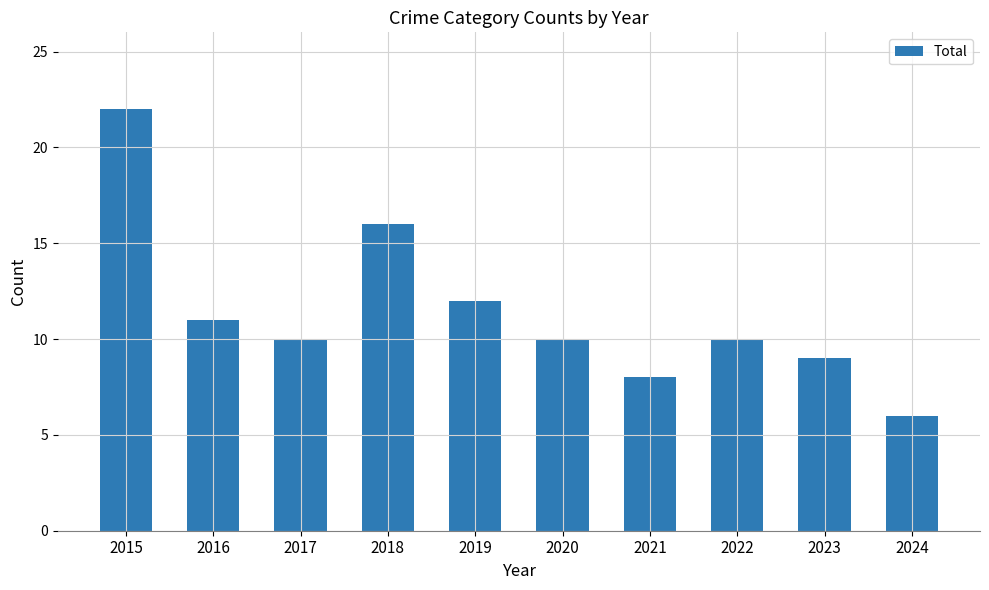

What is the approximate value at 2022, to the nearest 10?

10